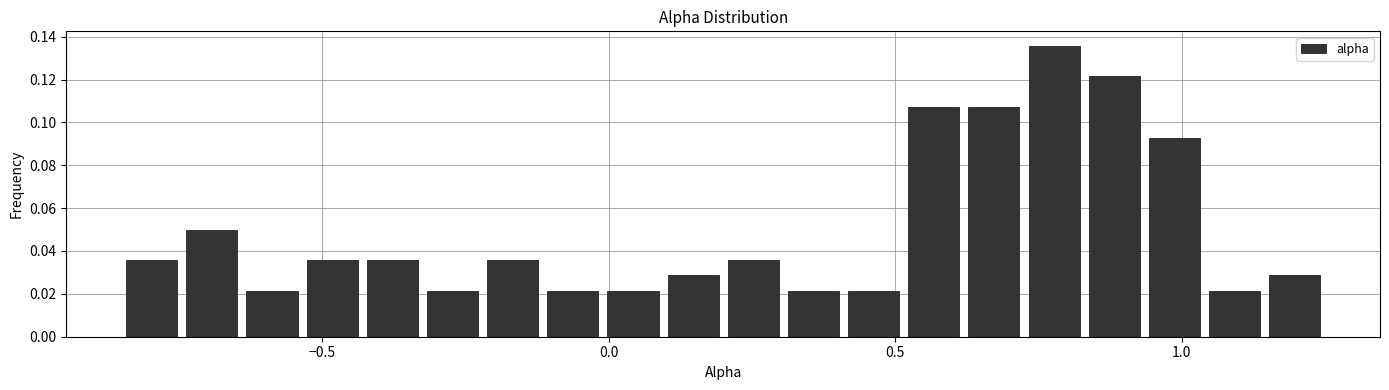

Around what value on the x-axis is the tallest bar? Give the approximate position of its centre, as read against the axis.

0.80